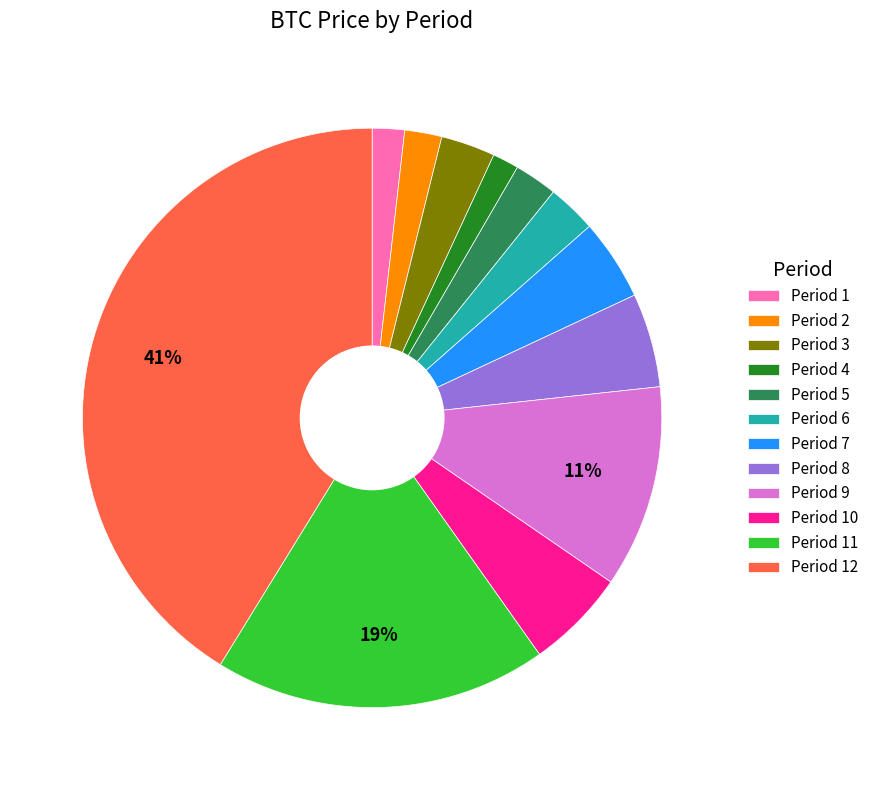

Is the sum of Period 1 and Period 2 greater than half?

No